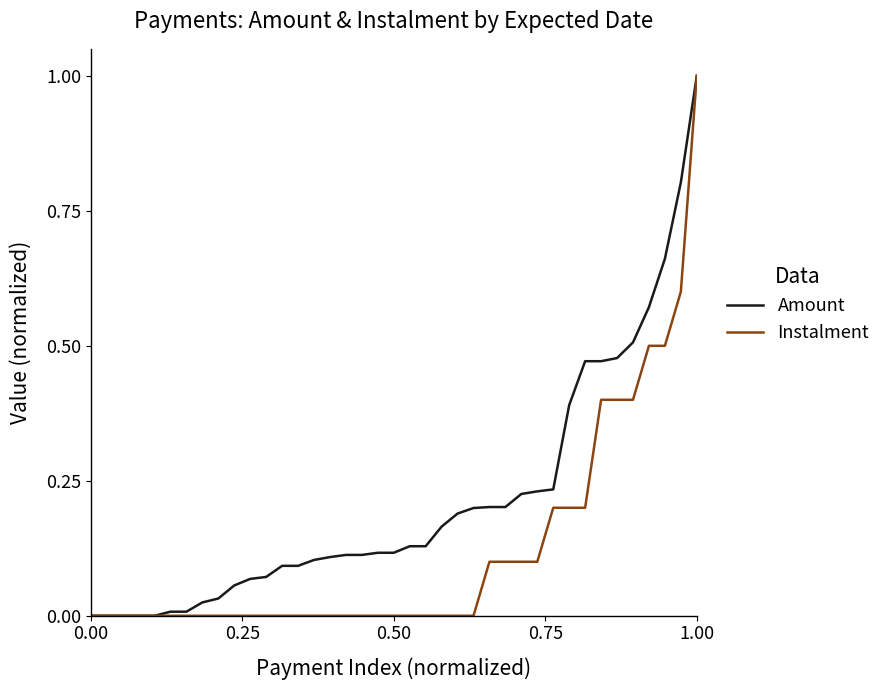

What is the highest value of the Instalment series?

1.0